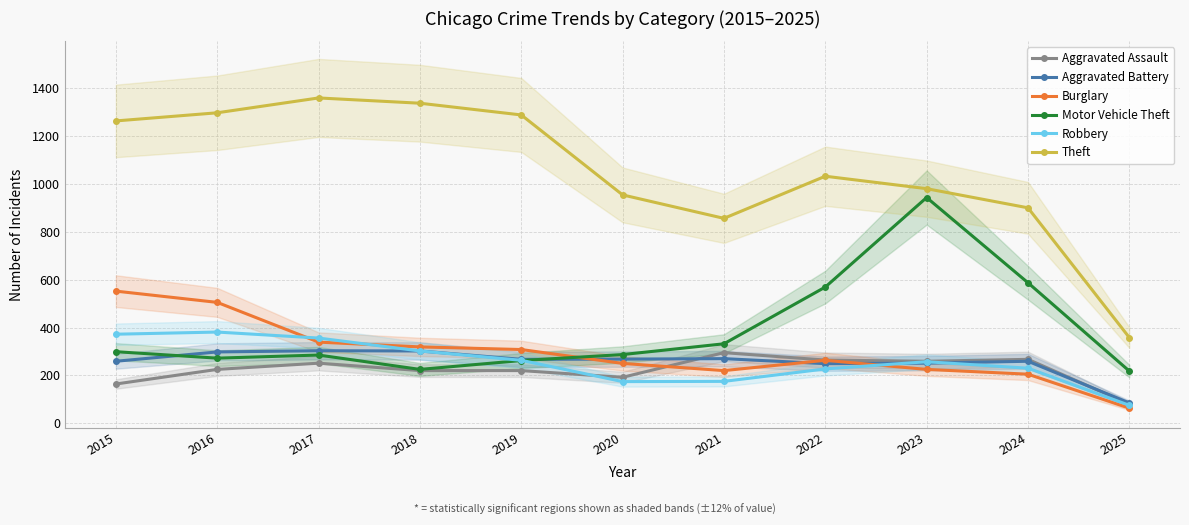

At how many categories does at least one series exceed 1004?

6